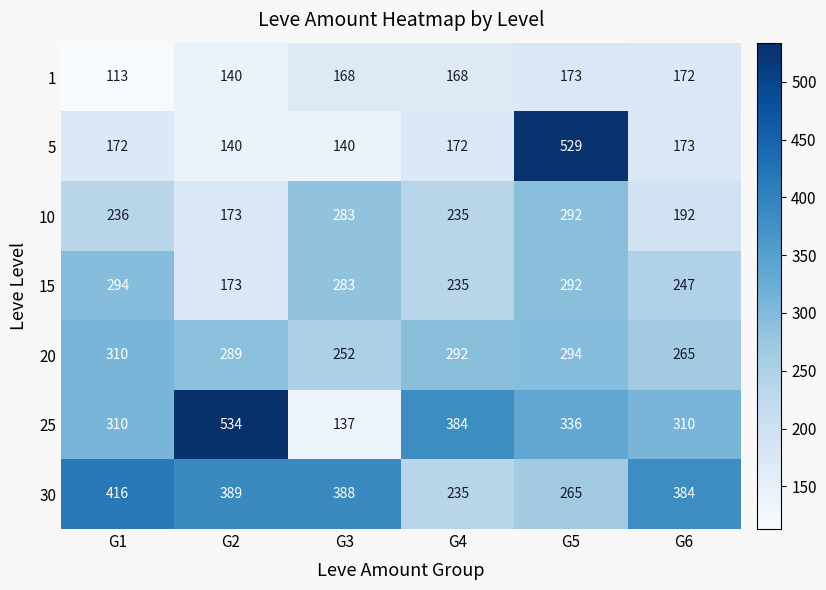

At which category is the sum across all series the highest?

G5